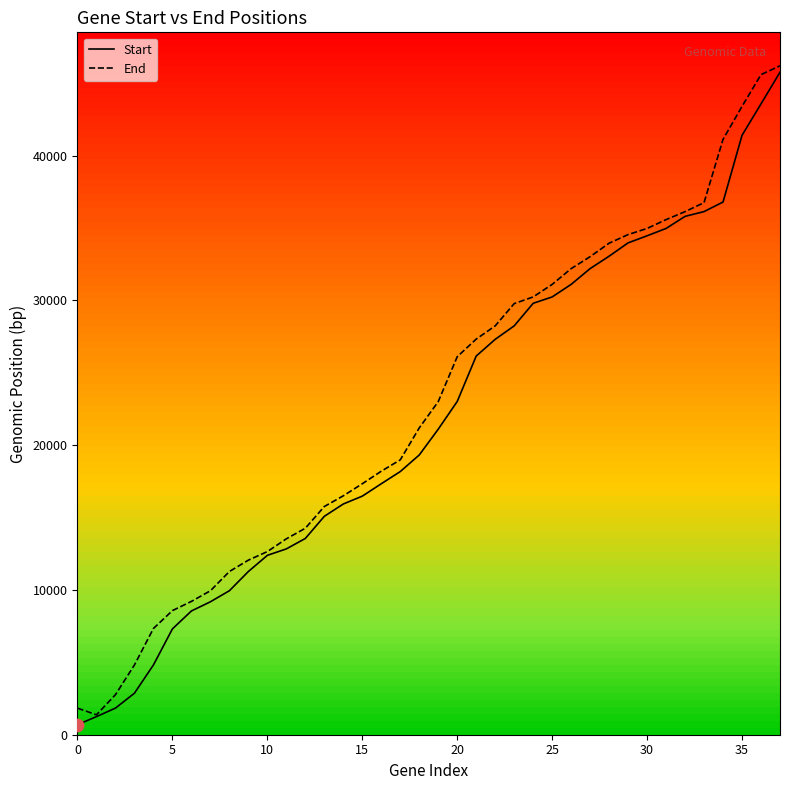

What is the highest value of the End series?

46213